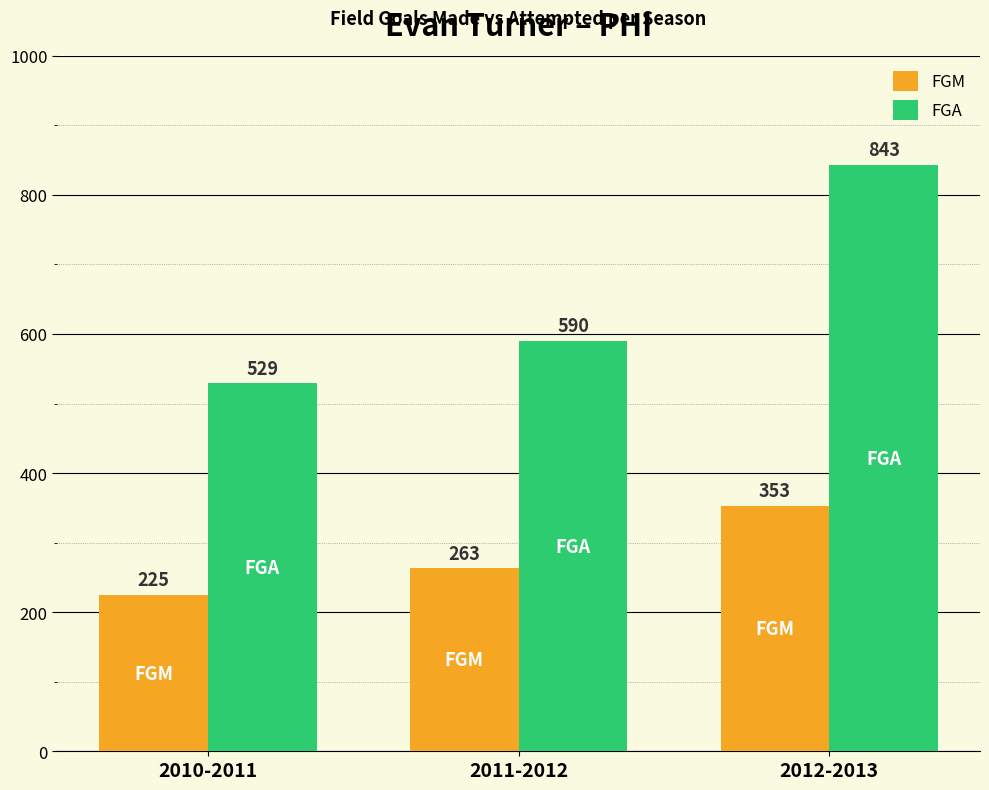

How many groups of bars are there?

3